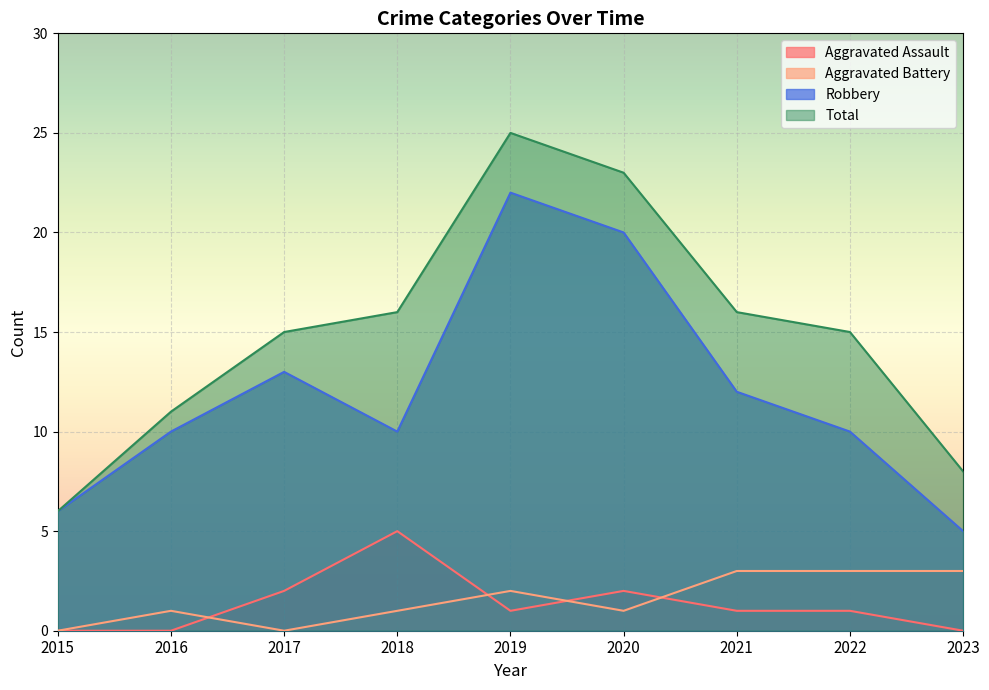

Which category has the lowest value across all series?

2015